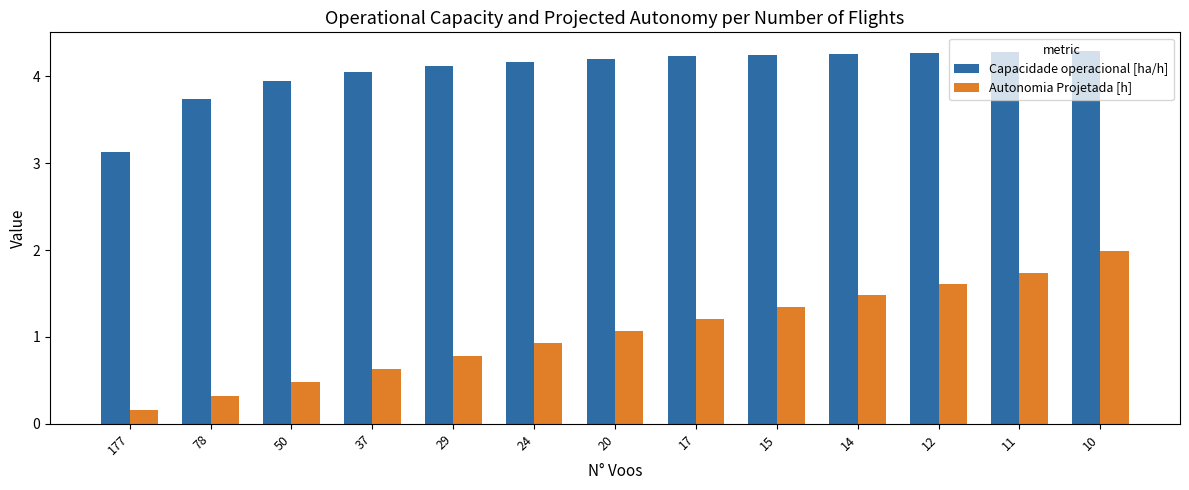

What is the difference between the highest and lowest values at 17?

3.0